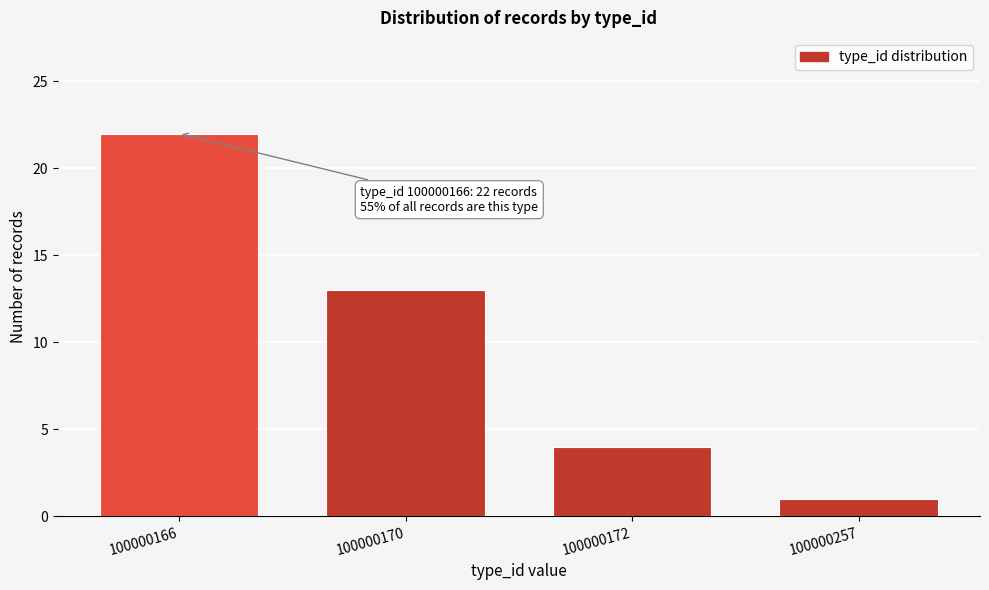

Reading left to right, extract all data points from this chart.

22	13	4	1